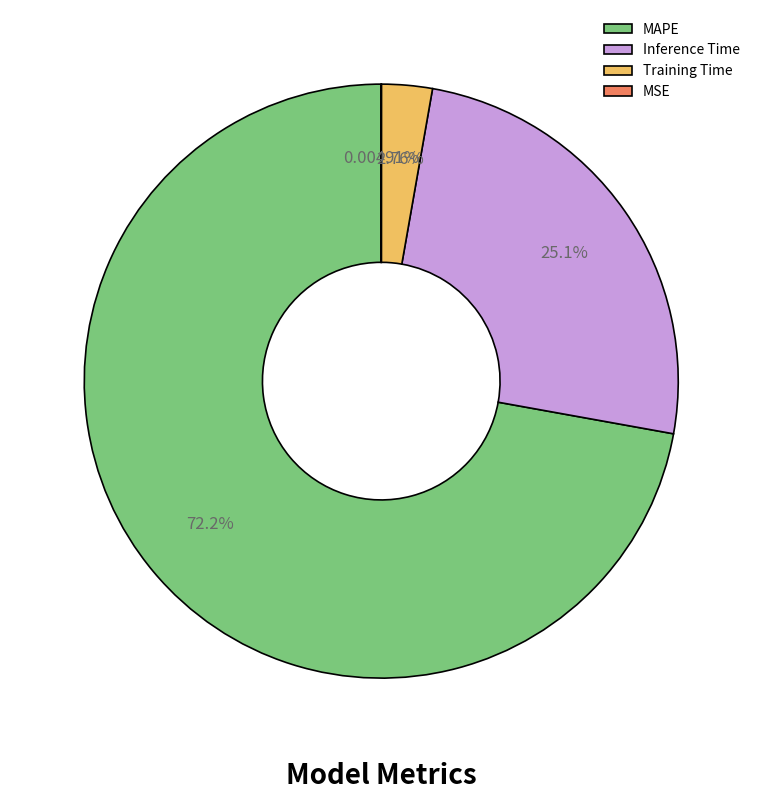

True or false: MAPE accounts for 62% of the total.

False